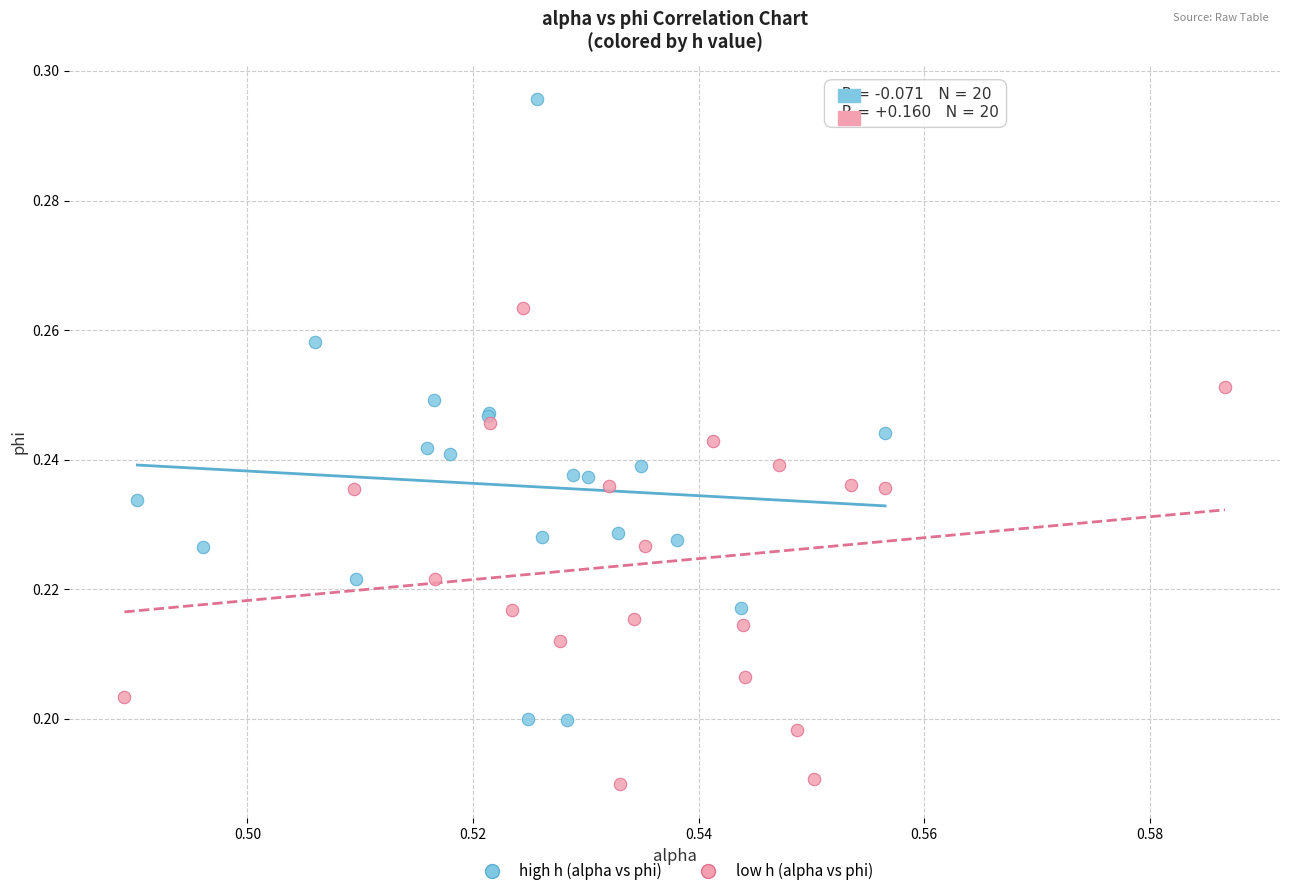

Which series contains the lowest Y value?

low h (alpha vs phi)